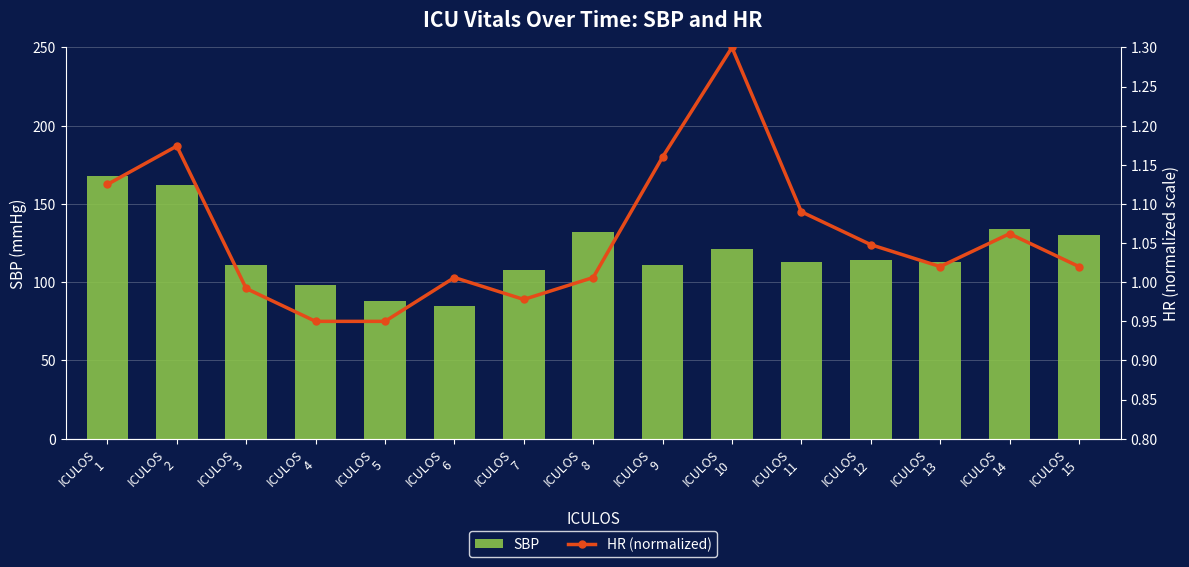

Reading left to right, what are all the values shown in this chart?

SBP: ICULOS
1=168.0	ICULOS
2=162.0	ICULOS
3=111.0	ICULOS
4=98.0	ICULOS
5=88.0	ICULOS
6=85.0	ICULOS
7=108.0	ICULOS
8=132.0	ICULOS
9=111.0	ICULOS
10=121.0	ICULOS
11=113.0	ICULOS
12=114.0	ICULOS
13=113.0	ICULOS
14=134.0	ICULOS
15=130.0
HR (normalized): ICULOS
1=1.1	ICULOS
2=1.2	ICULOS
3=1.0	ICULOS
4=0.9	ICULOS
5=0.9	ICULOS
6=1.0	ICULOS
7=1.0	ICULOS
8=1.0	ICULOS
9=1.2	ICULOS
10=1.3	ICULOS
11=1.1	ICULOS
12=1.0	ICULOS
13=1.0	ICULOS
14=1.1	ICULOS
15=1.0